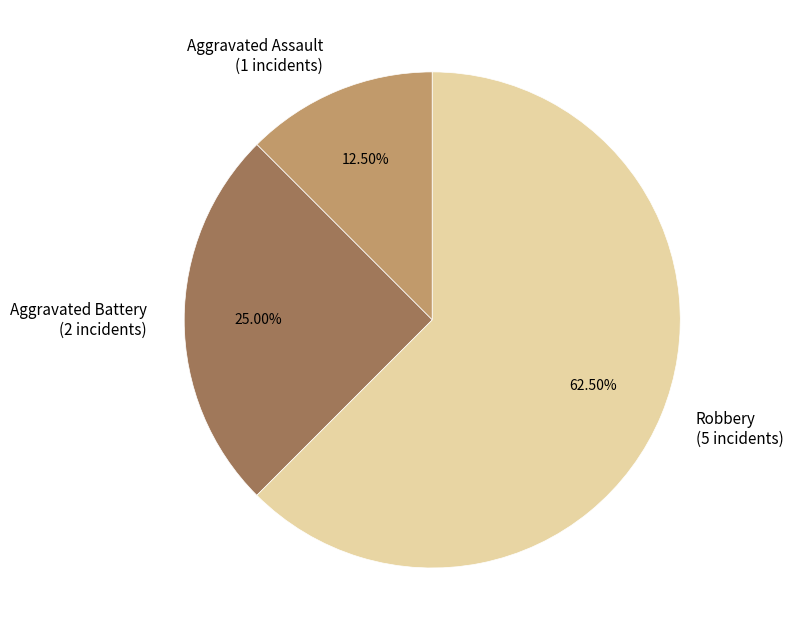

Approximately how many times larger is the value at Robbery compared to Aggravated Battery?

2.5